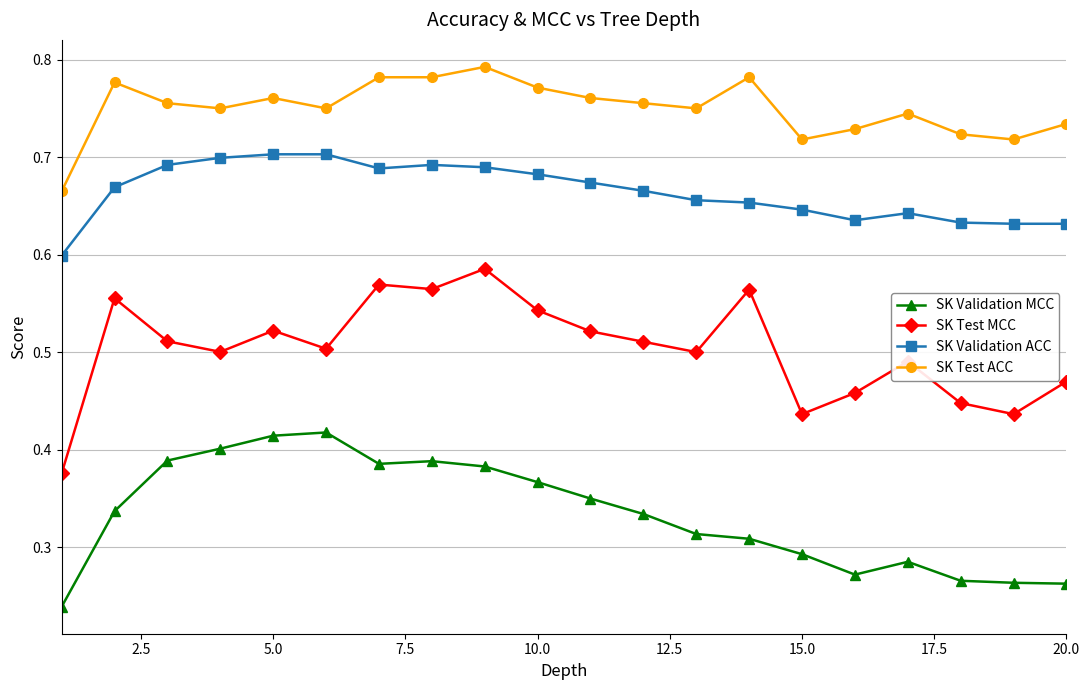

In SK Test MCC, how many points are lower than both neighbors (excluding endpoints)?

6